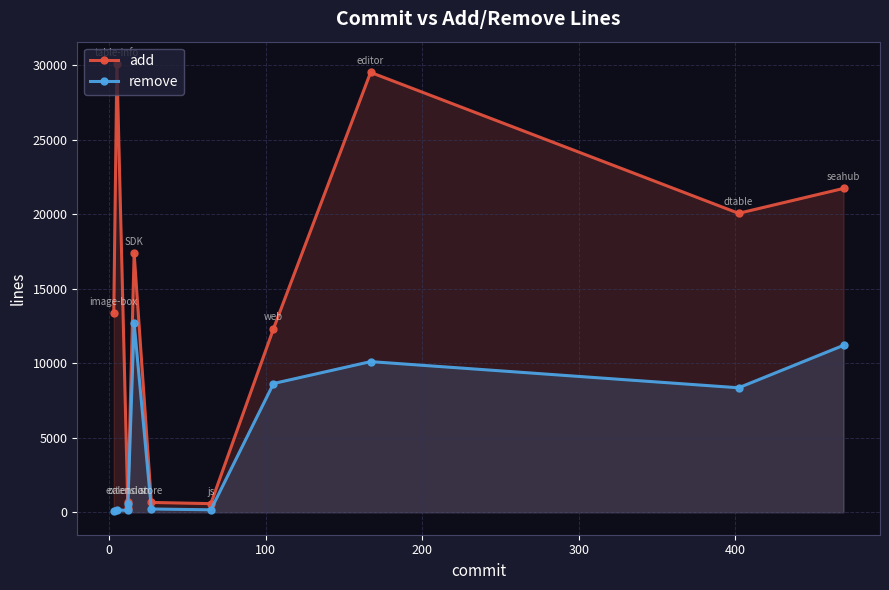

Which series has the largest total across all categories?

add